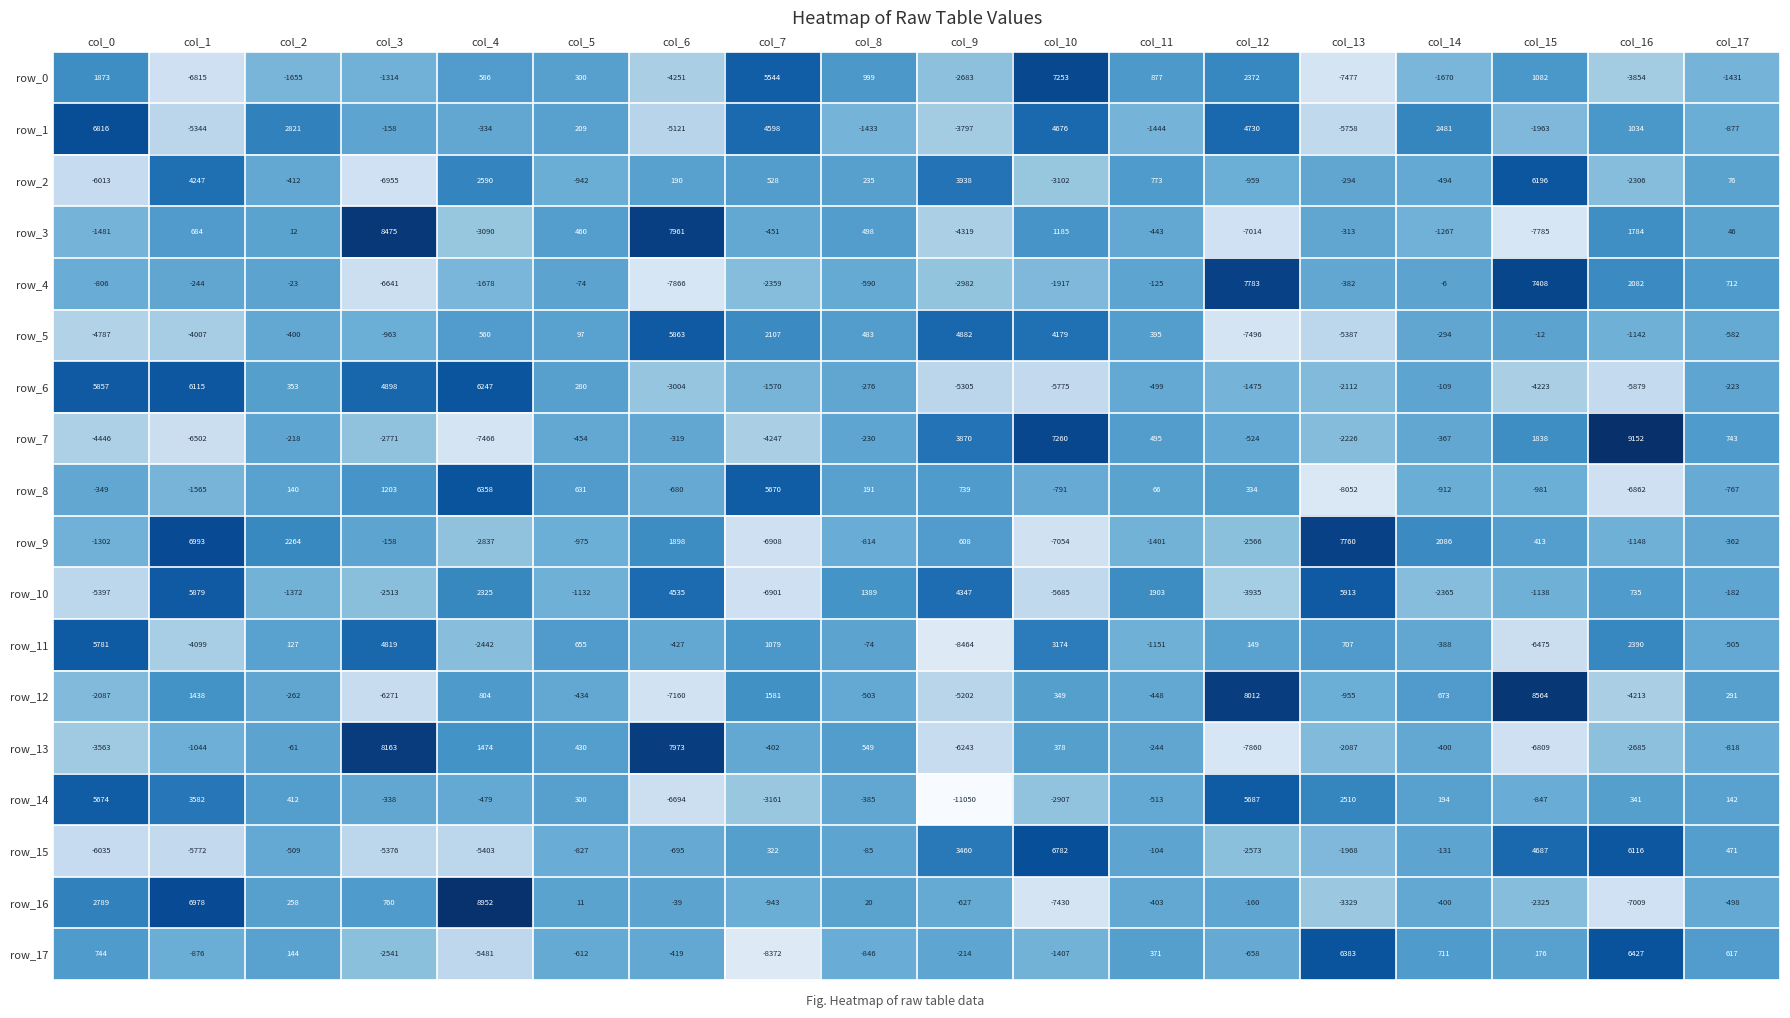

What is the smallest value displayed?

-11050